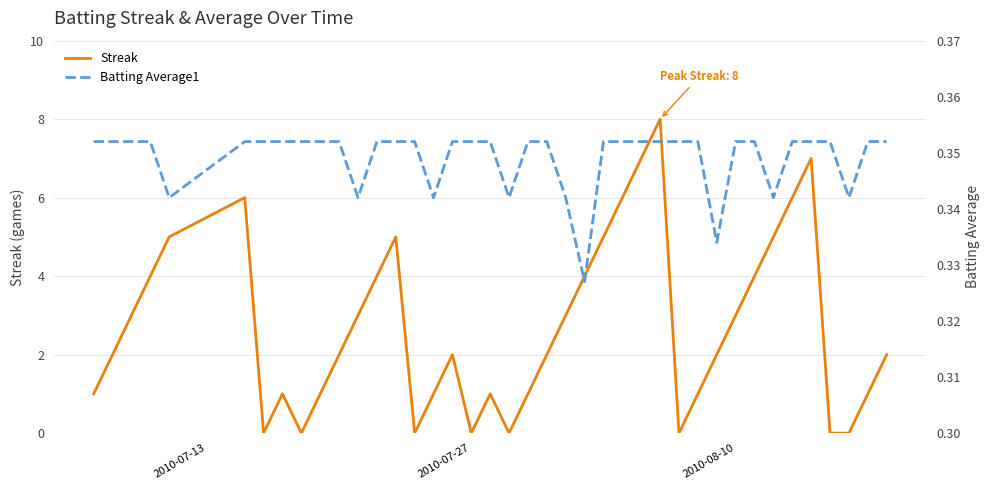

Reading left to right, extract all data points from this chart.

Streak: 1.0	2.0	3.0	4.0	5.0	6.0	0.0	1.0	0.0	1.0	2.0	3.0	4.0	5.0	0.0	1.0	2.0	0.0	1.0	0.0	1.0	2.0	3.0	4.0	5.0	6.0	7.0	8.0	0.0	1.0	2.0	3.0	4.0	5.0	6.0	7.0	0.0	0.0	1.0	2.0
Batting Average1: 0.4	0.4	0.4	0.4	0.3	0.4	0.4	0.4	0.4	0.4	0.4	0.3	0.4	0.4	0.4	0.3	0.4	0.4	0.4	0.3	0.4	0.4	0.3	0.3	0.4	0.4	0.4	0.4	0.4	0.4	0.3	0.4	0.4	0.3	0.4	0.4	0.4	0.3	0.4	0.4